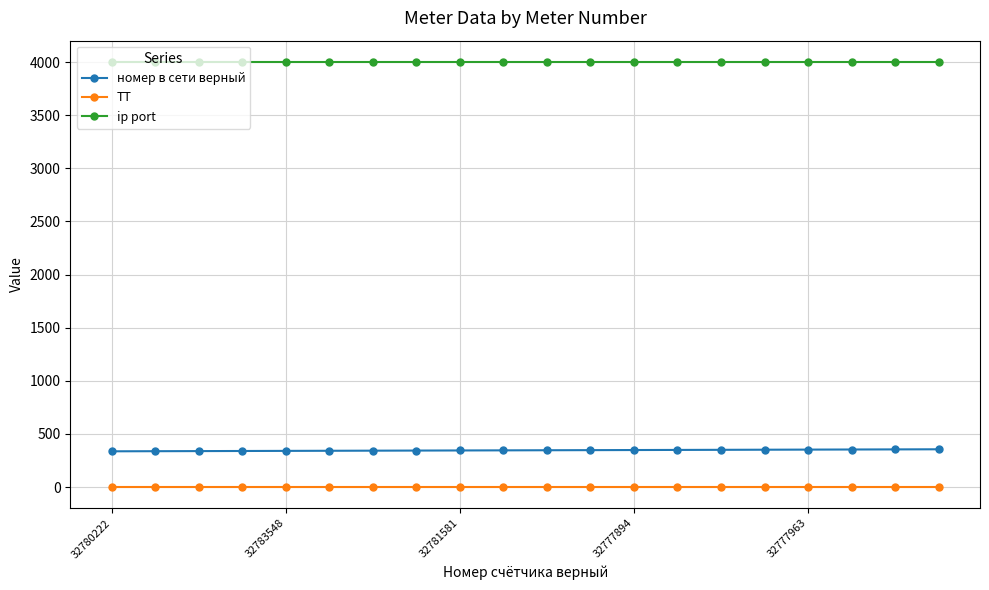

Rank the series by their maximum value, from highest to lowest.

ip port, номер в сети верный, ТТ